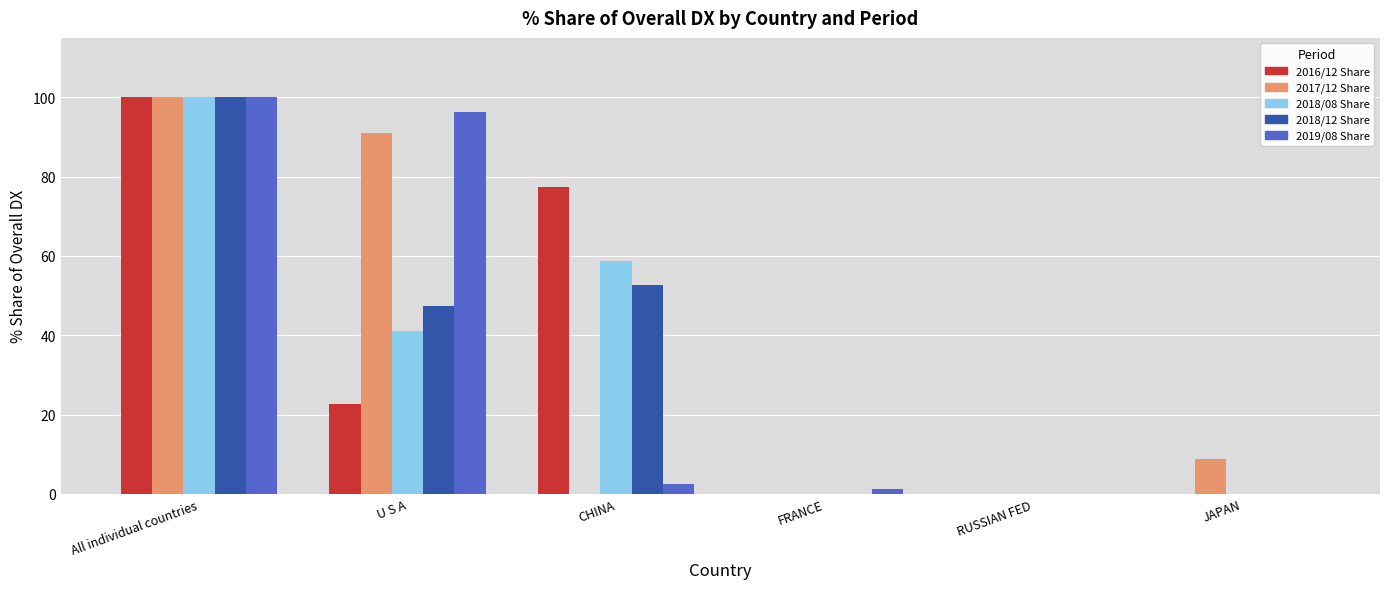

At which category is the sum across all series the highest?

All individual countries